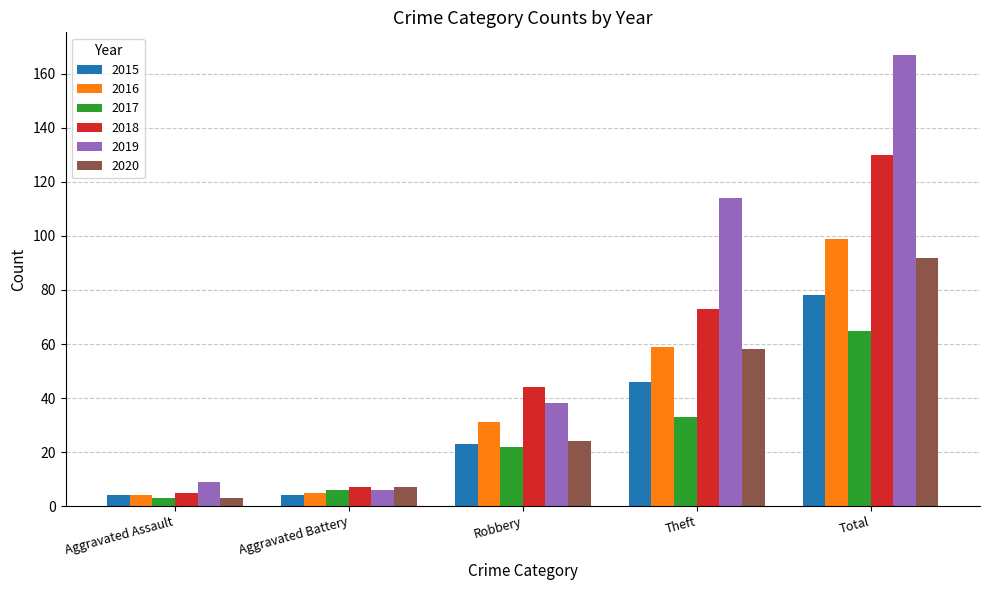

Reading right to left, list all the values displayed in this chart.

2015: 78	46	23	4	4
2016: 99	59	31	5	4
2017: 65	33	22	6	3
2018: 130	73	44	7	5
2019: 167	114	38	6	9
2020: 92	58	24	7	3